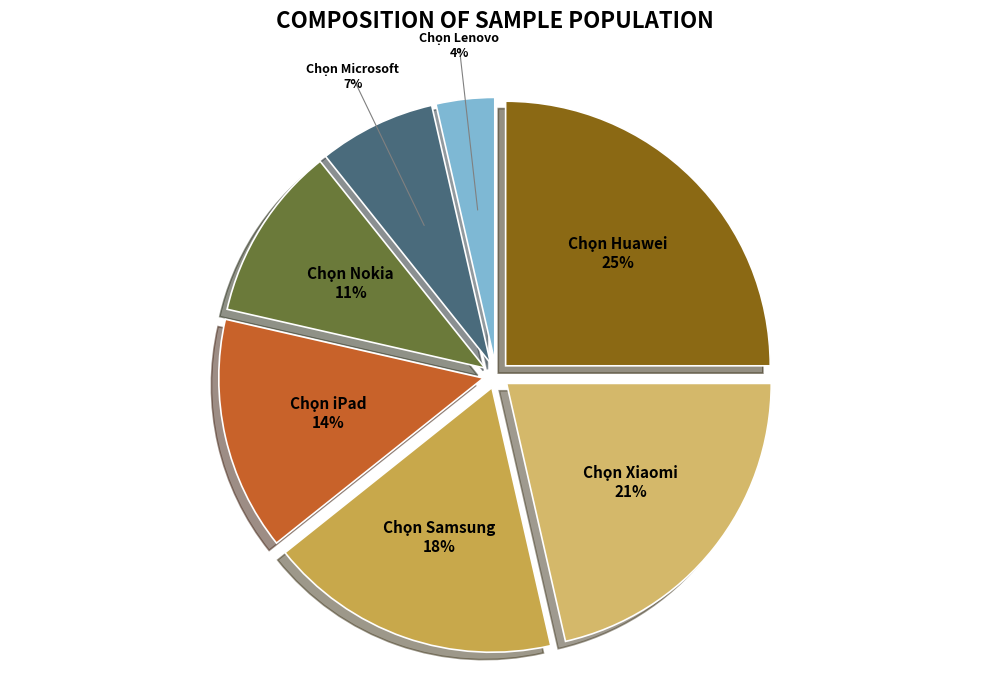

Count the number of slices in the pie.

7